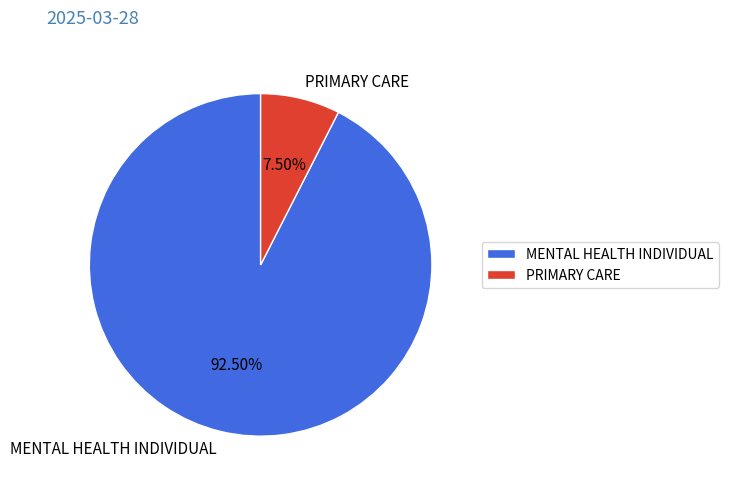

Approximately how many times larger is the value at MENTAL HEALTH INDIVIDUAL compared to PRIMARY CARE?

12.3